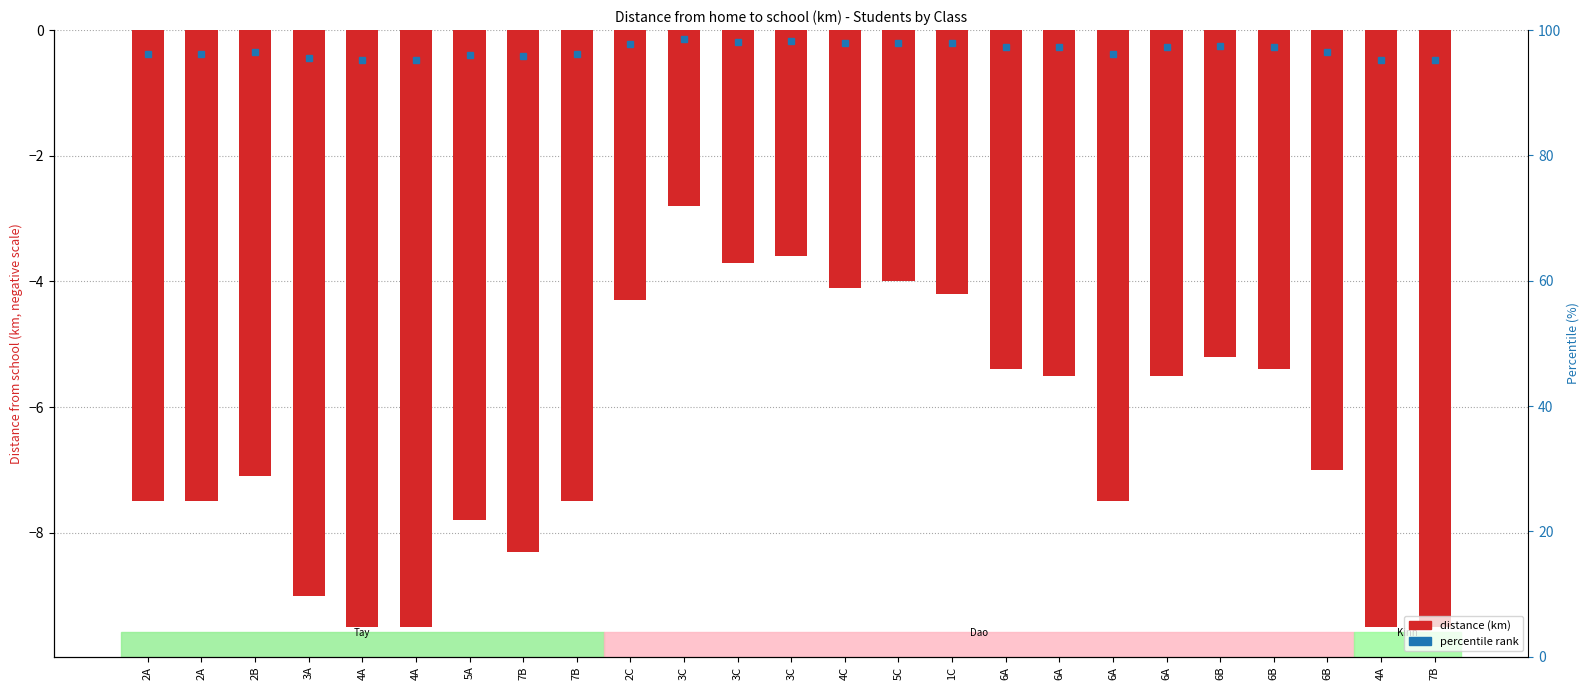

What is the label of the 17th bar from the right?

7B